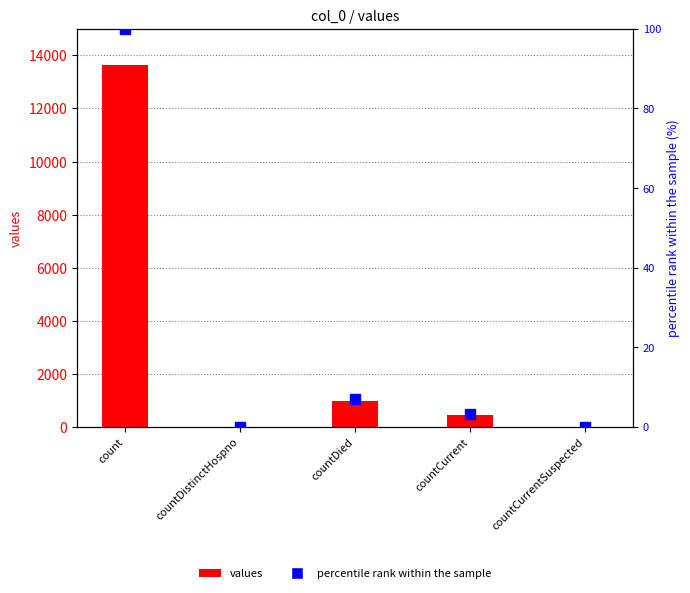

At which category is the sum across all series the highest?

count